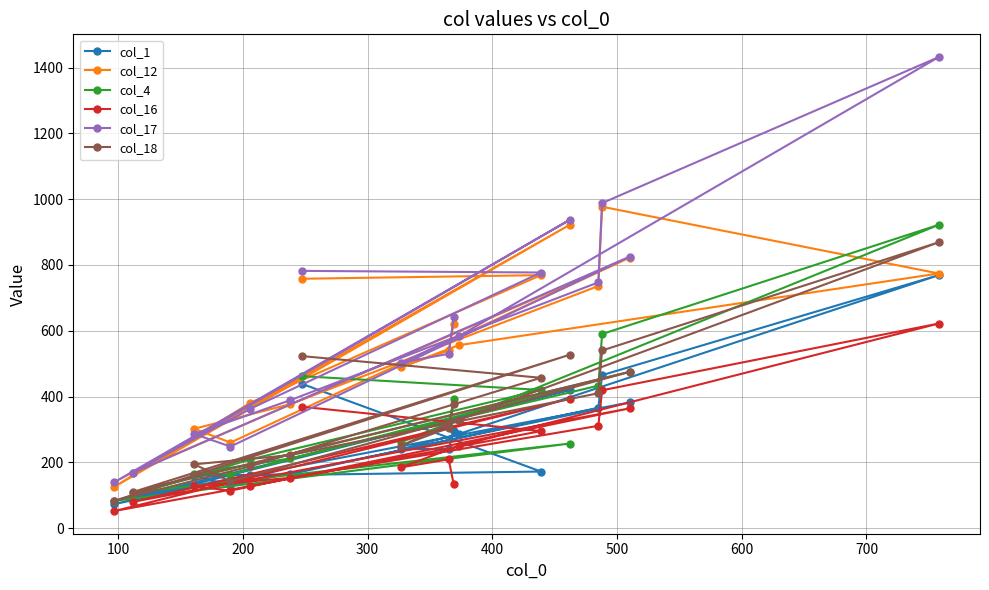

Which series has the largest range (max minus min)?

col_17